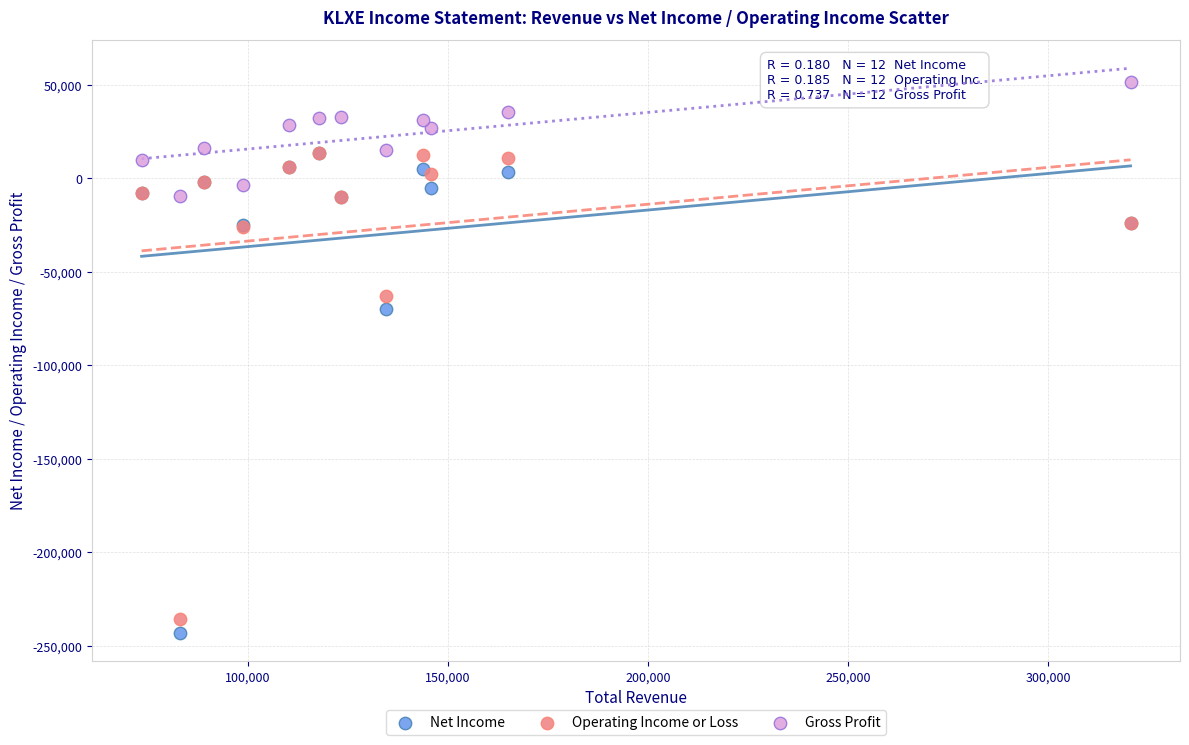

In the Operating Income or Loss series, what Y value is closest to -110950?

-63100